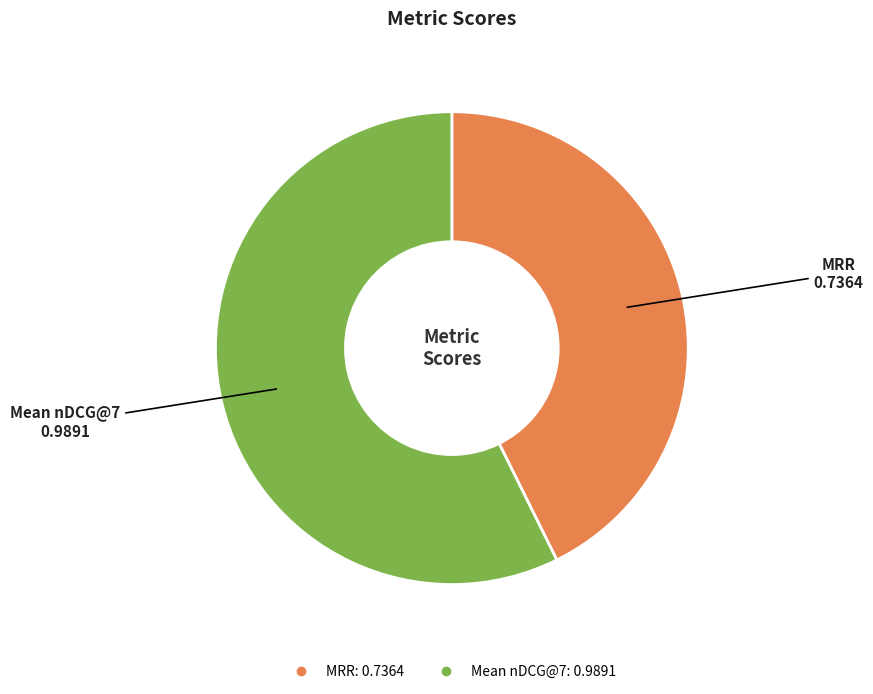

Is the sum of MRR and Mean nDCG@7 greater than half?

Yes